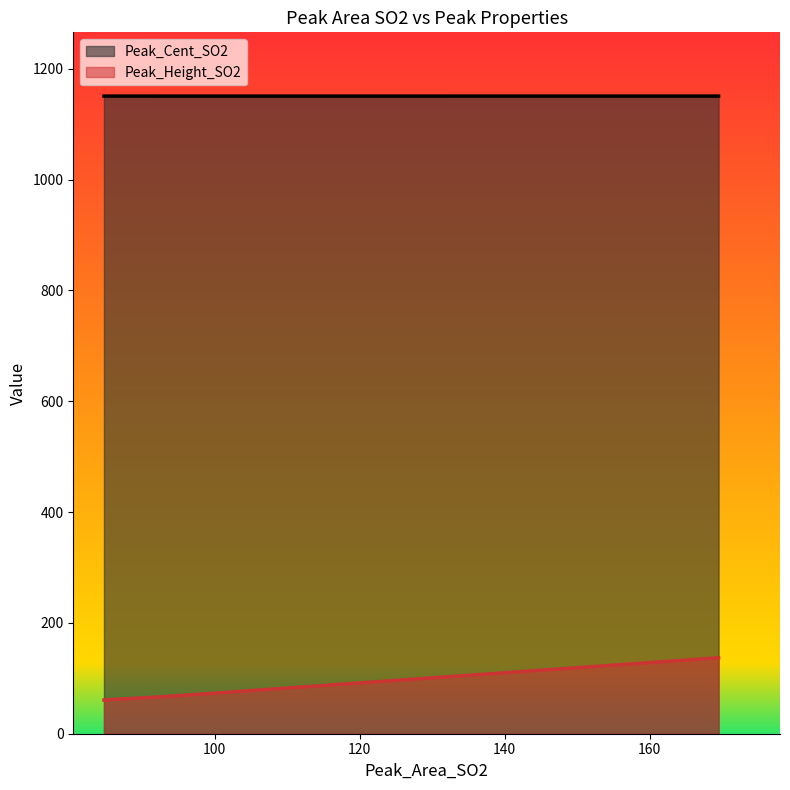

Which label corresponds to the largest value in the chart?

84.69373663442944